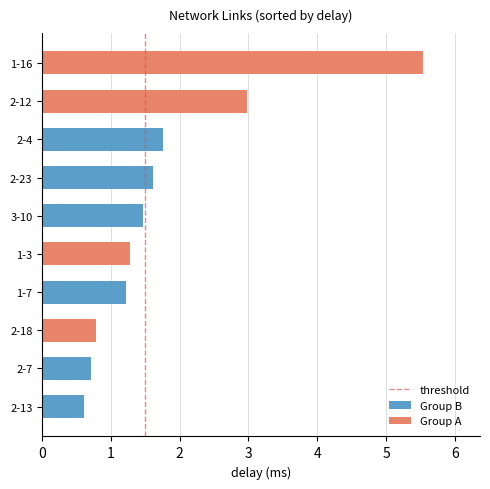

The chart shows a value of 1 at 1. True or false?

False